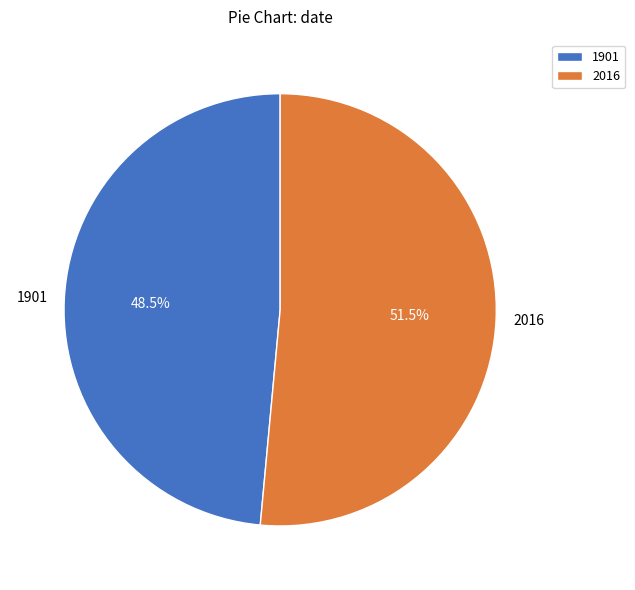

How many slices are in this pie chart?

2